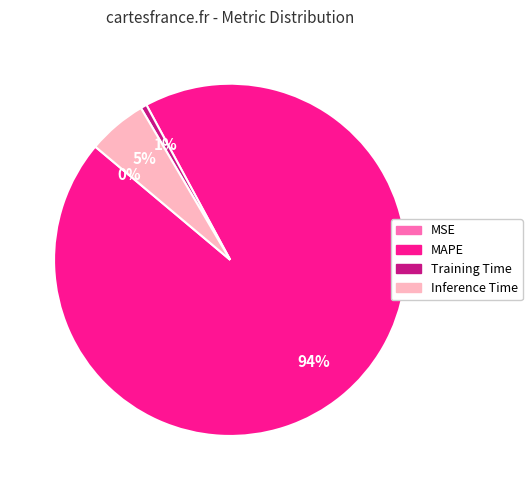

To the nearest percent, what portion does Inference Time represent?

5%